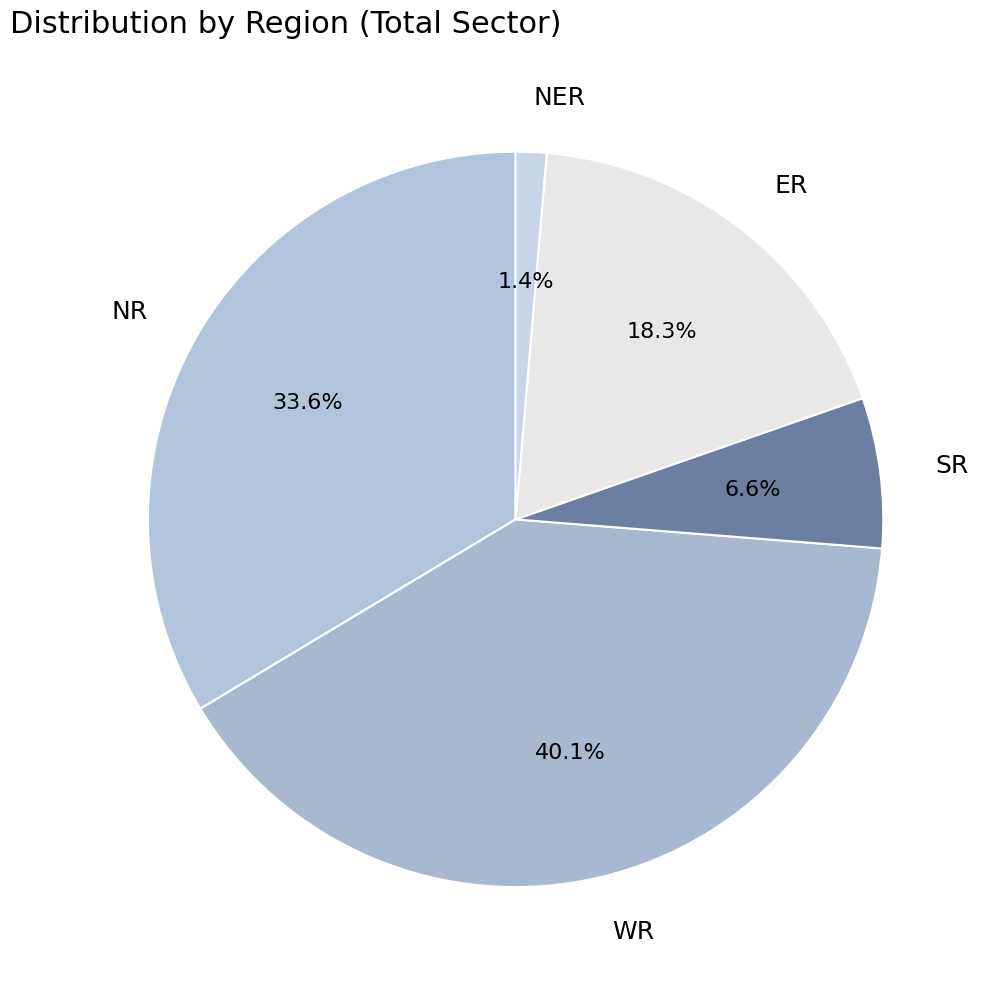

How many slices are in this pie chart?

5